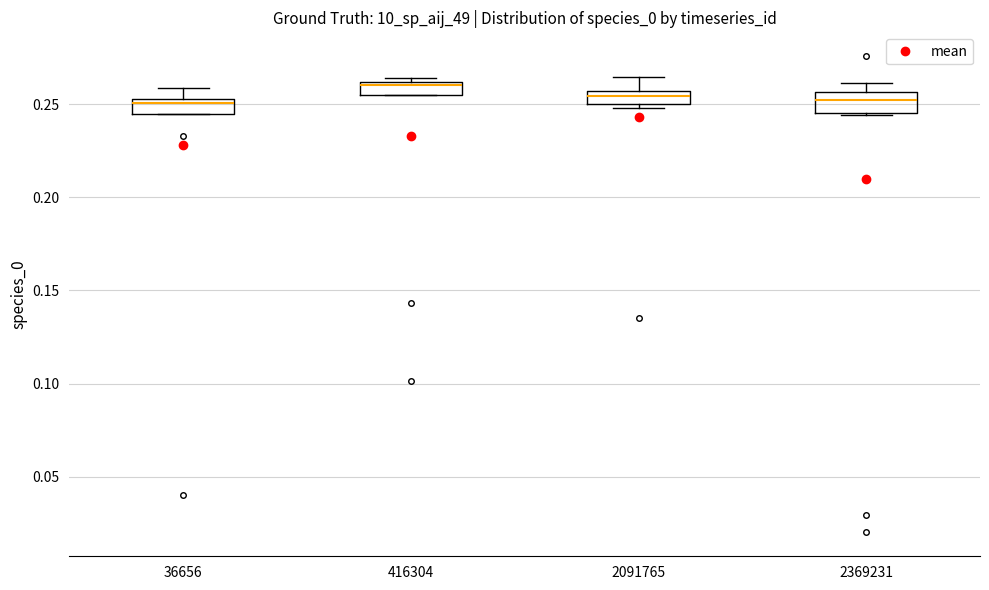

Where does the upper whisker of the box at x = 2091765 end on the y-axis? The values are not printed on the chart, so give them approximately, as read against the axis.

0.265